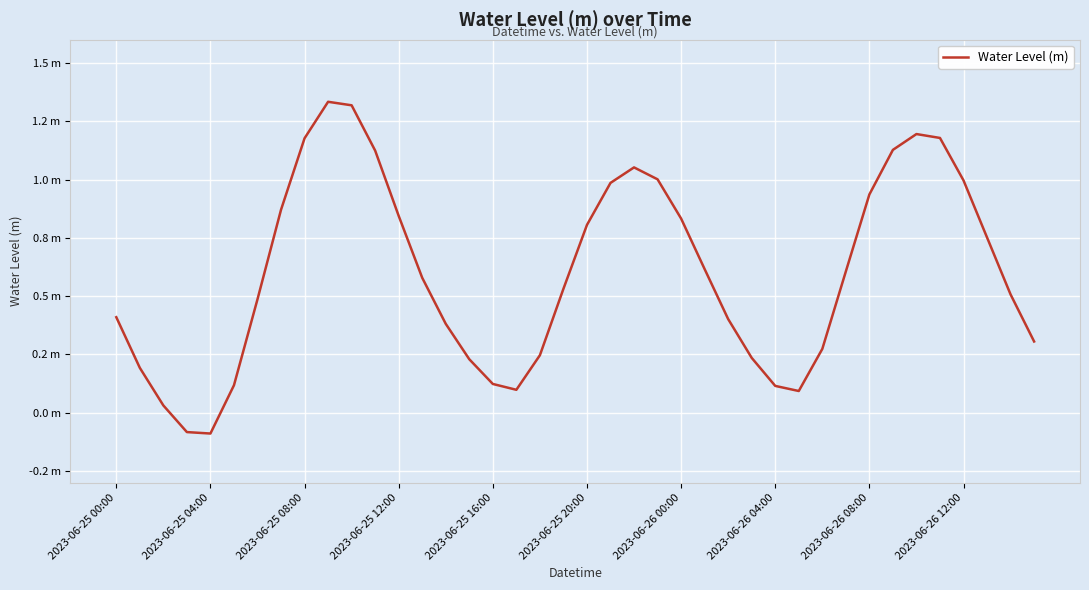

How many points are higher than both their immediate neighbors (excluding endpoints)?

3